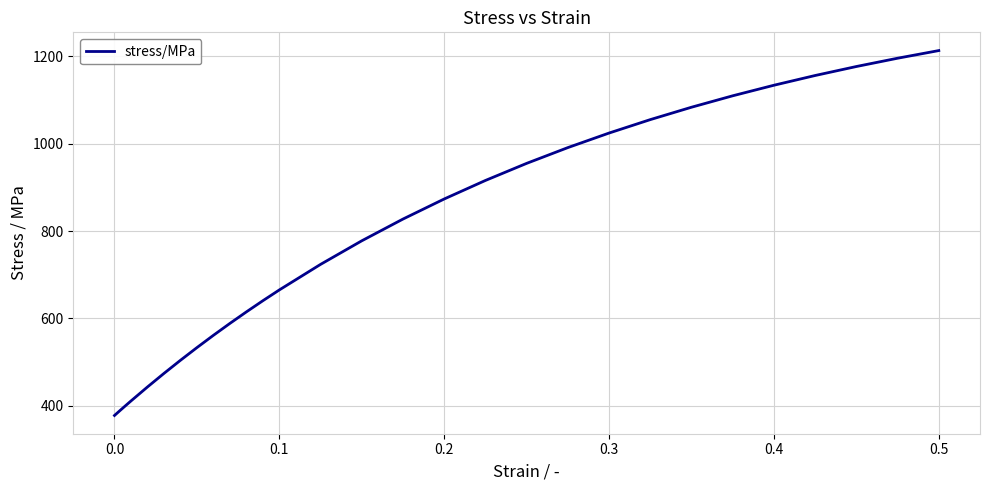

Does the chart have visible grid lines?

Yes